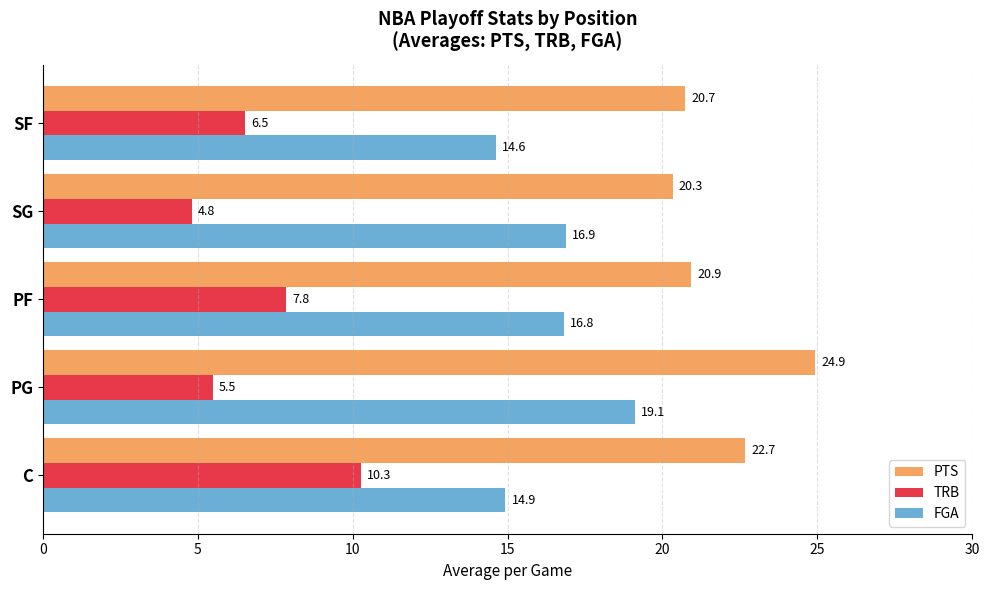

Between C and PG, which series saw the biggest shift?

TRB